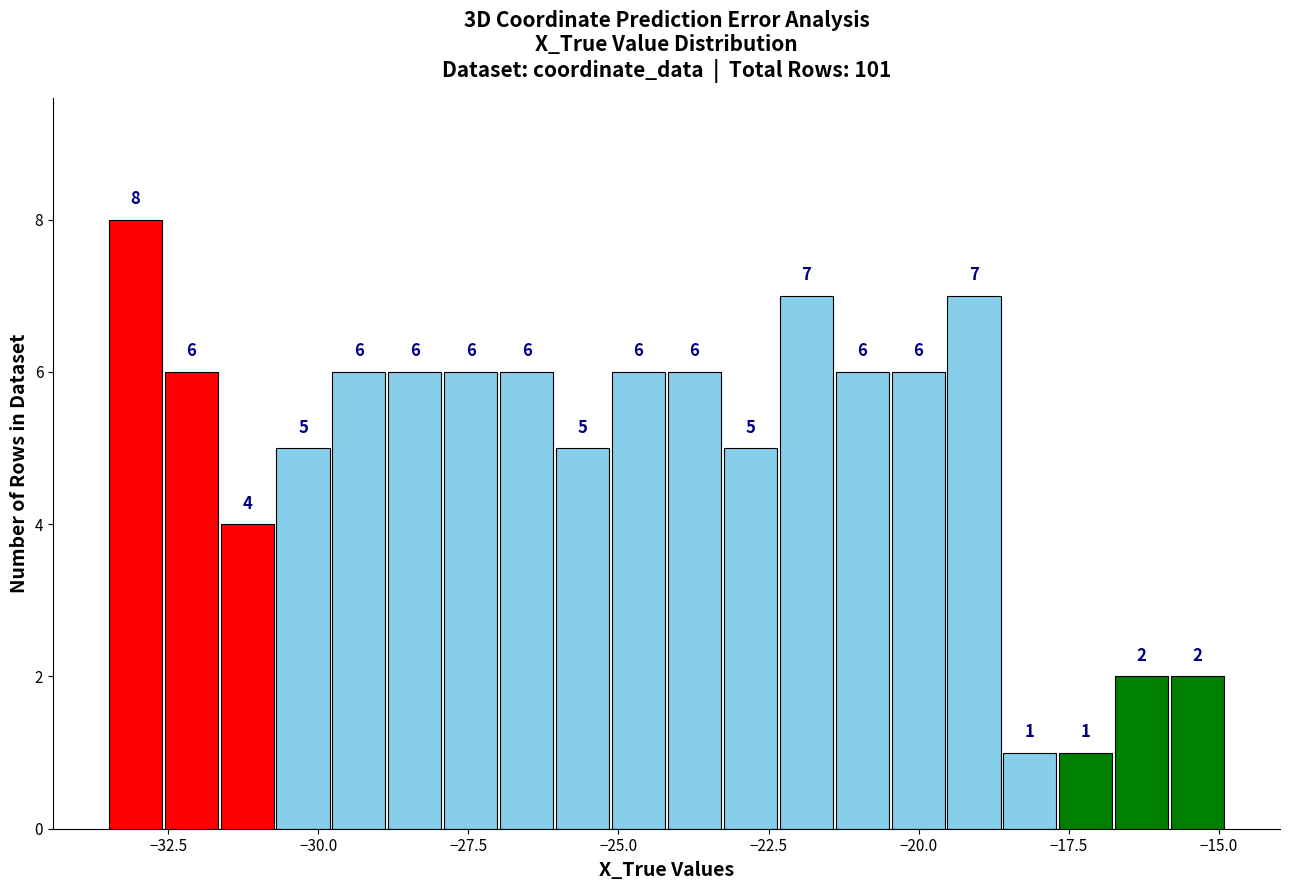

Read against the x-axis, roughly where is the centre of the tallest bar?

-33.0